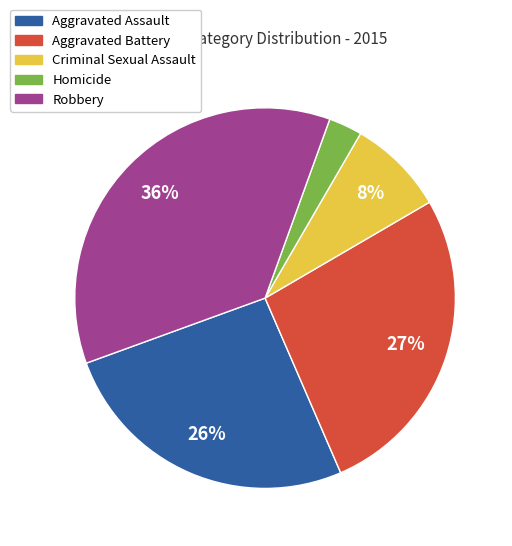

Is Robbery the majority of the pie?

No